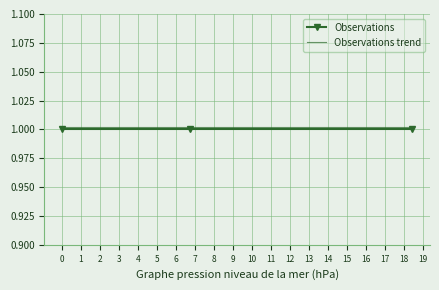

What is the sum of all Observations values?

3.0